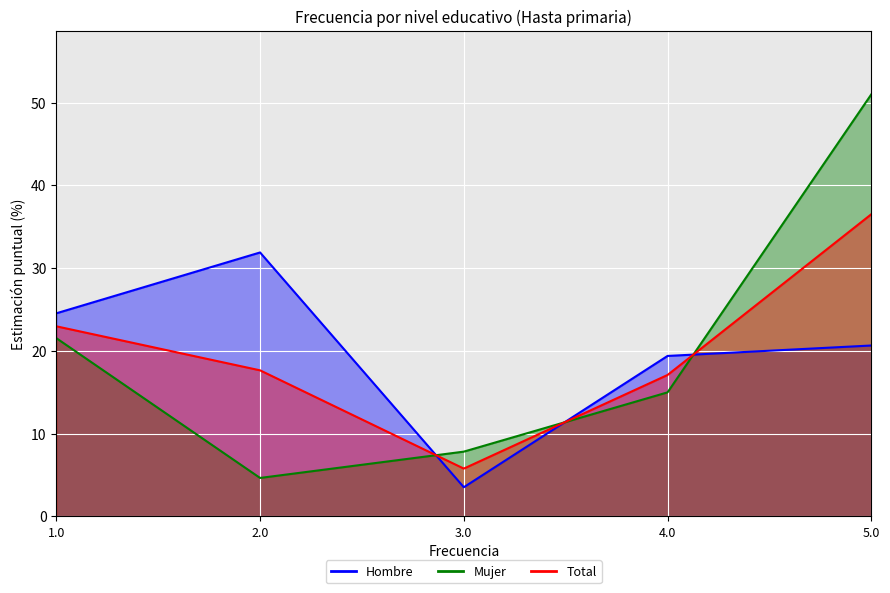

Which has a higher value, 2.0 or 4.0?

2.0